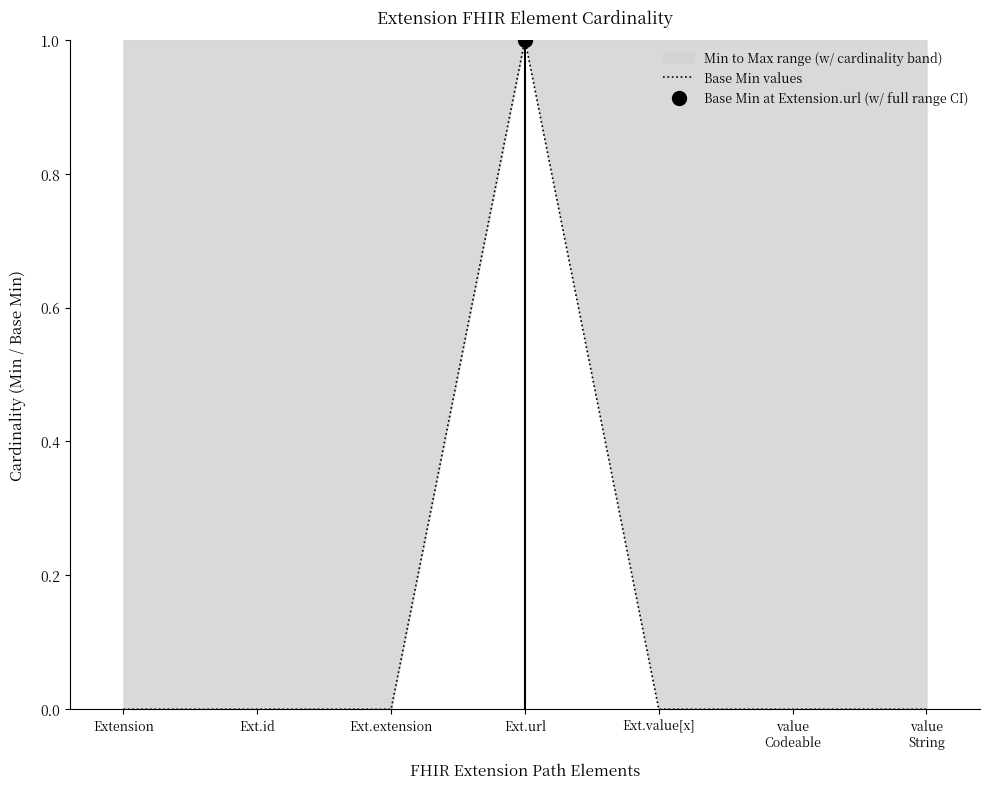

What is the sum of all values?

1